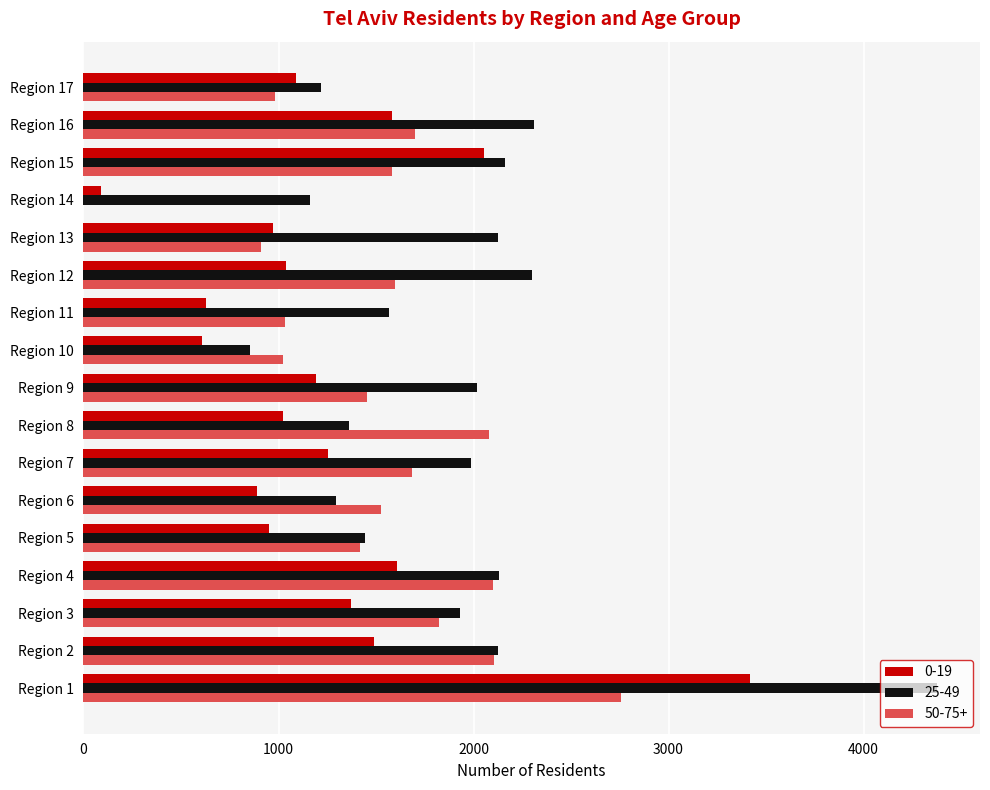

At which category is the sum across all series the highest?

Region 1